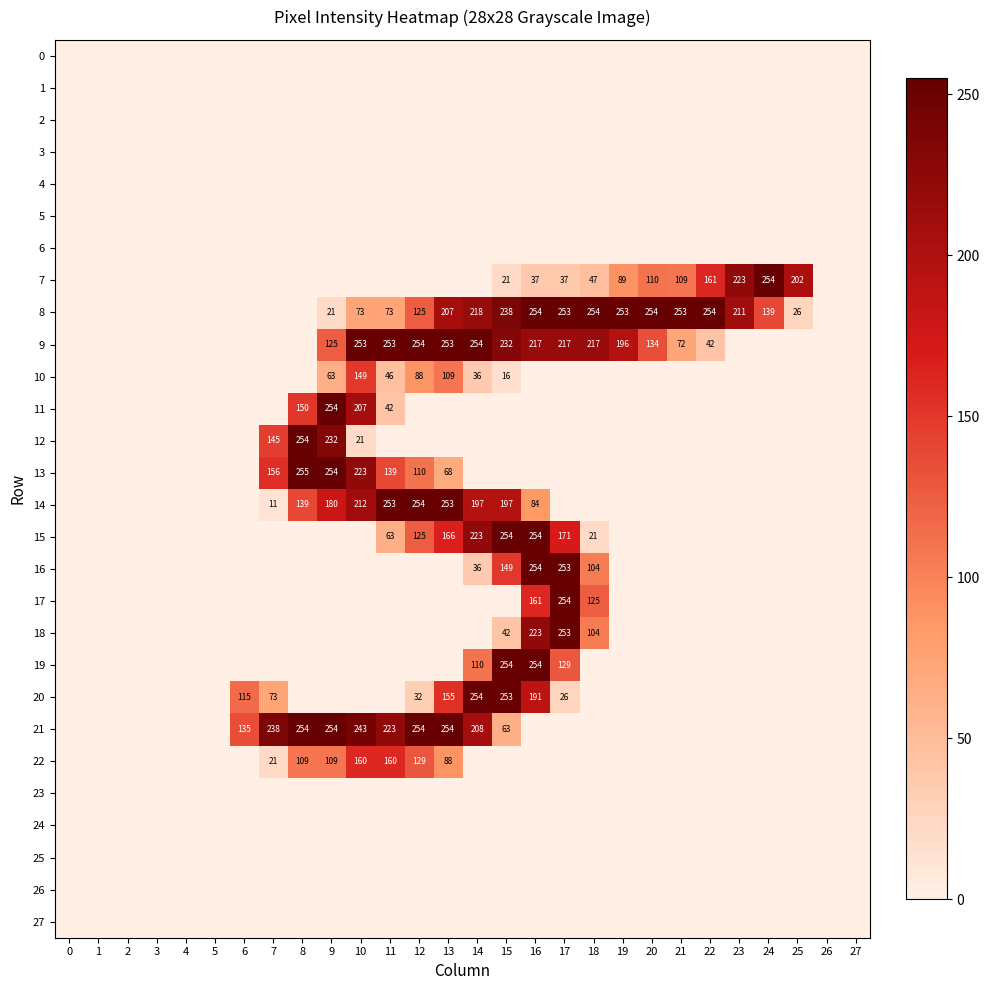

At which label is 8 closest to 127?

12